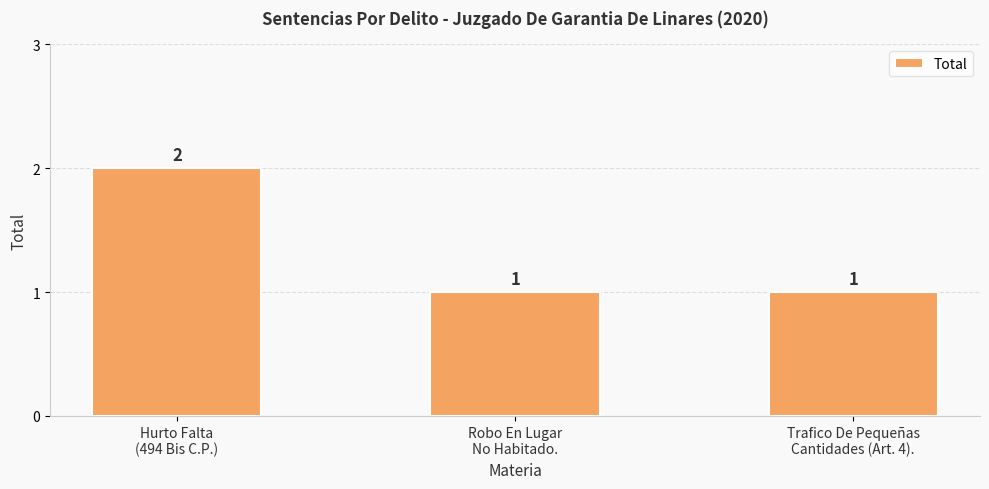

Reading left to right, what are all the values shown in this chart?

Hurto Falta
(494 Bis C.P.)=2	Robo En Lugar
No Habitado.=1	Trafico De Pequeñas
Cantidades (Art. 4).=1